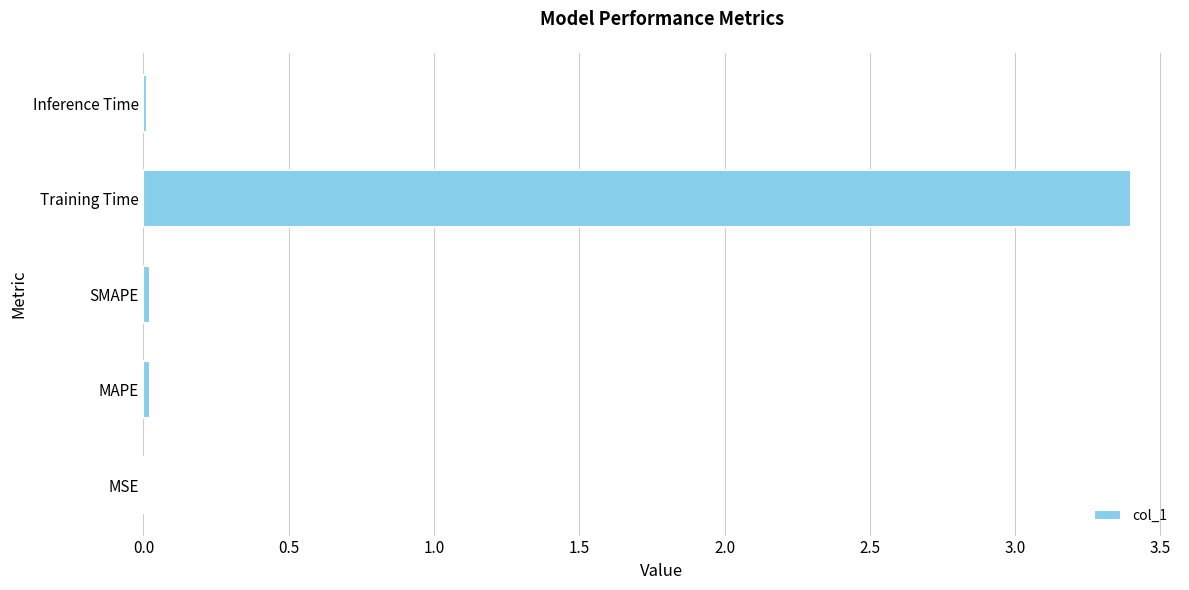

The chart shows a value of 0.0 at Inference Time. True or false?

True